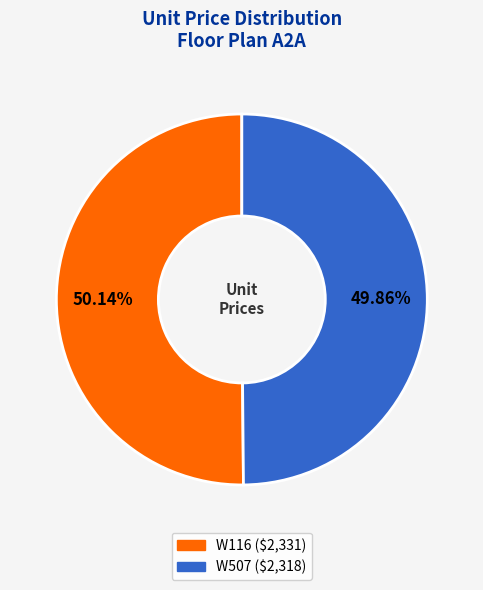

Combined, what portion of the pie is W116 and W507?

100.0%